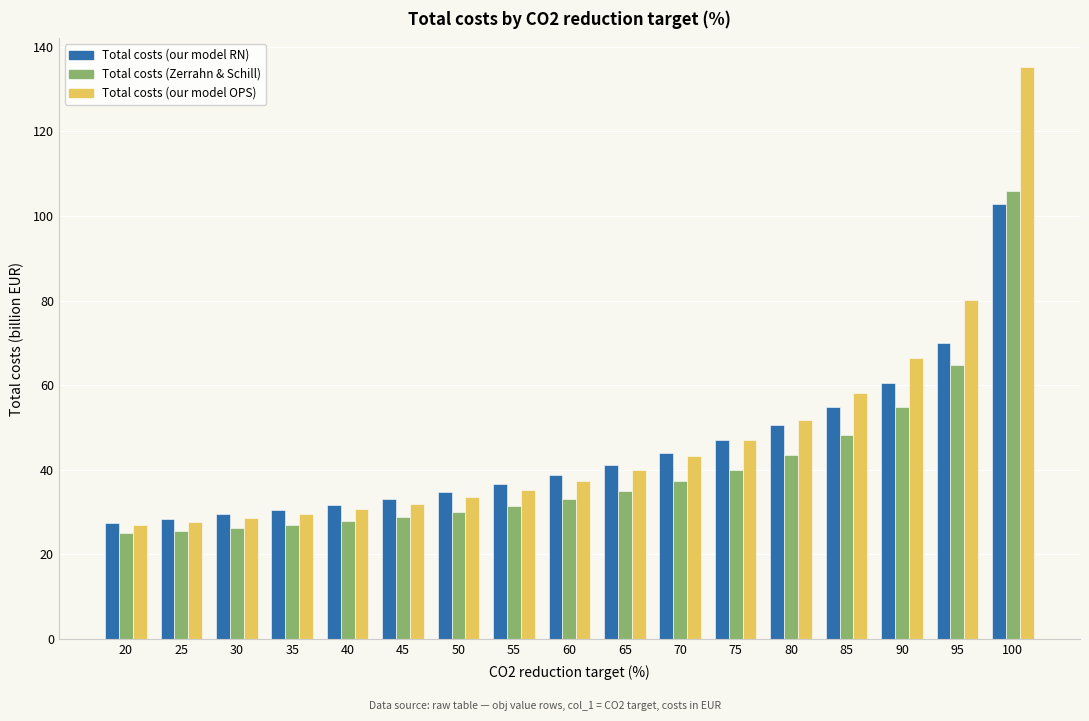

What is the average value of the Total costs (Zerrahn & Schill) series?

40.3